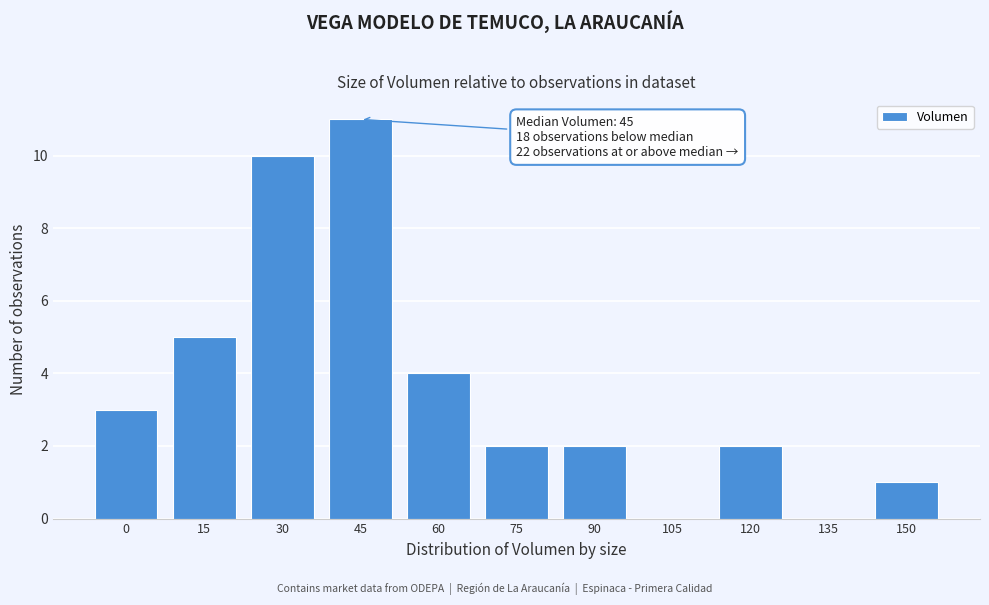

Reading left to right, transcribe all the data shown in this chart.

0=3	15=5	30=10	45=11	60=4	75=2	90=2	105=0	120=2	135=0	150=1